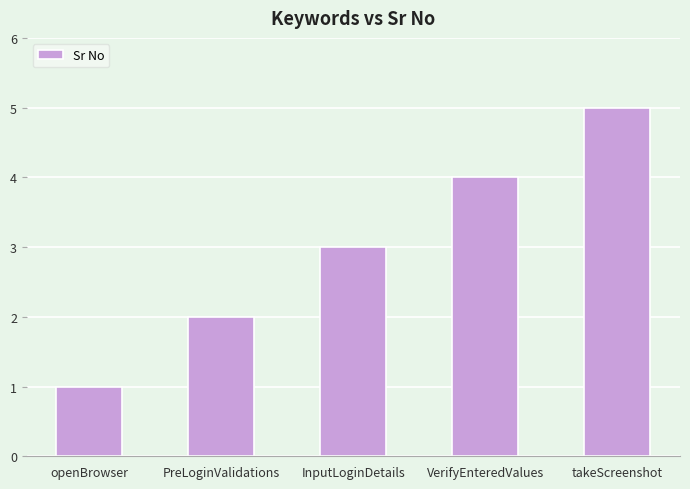

Reading right to left, list all the values displayed in this chart.

5	4	3	2	1